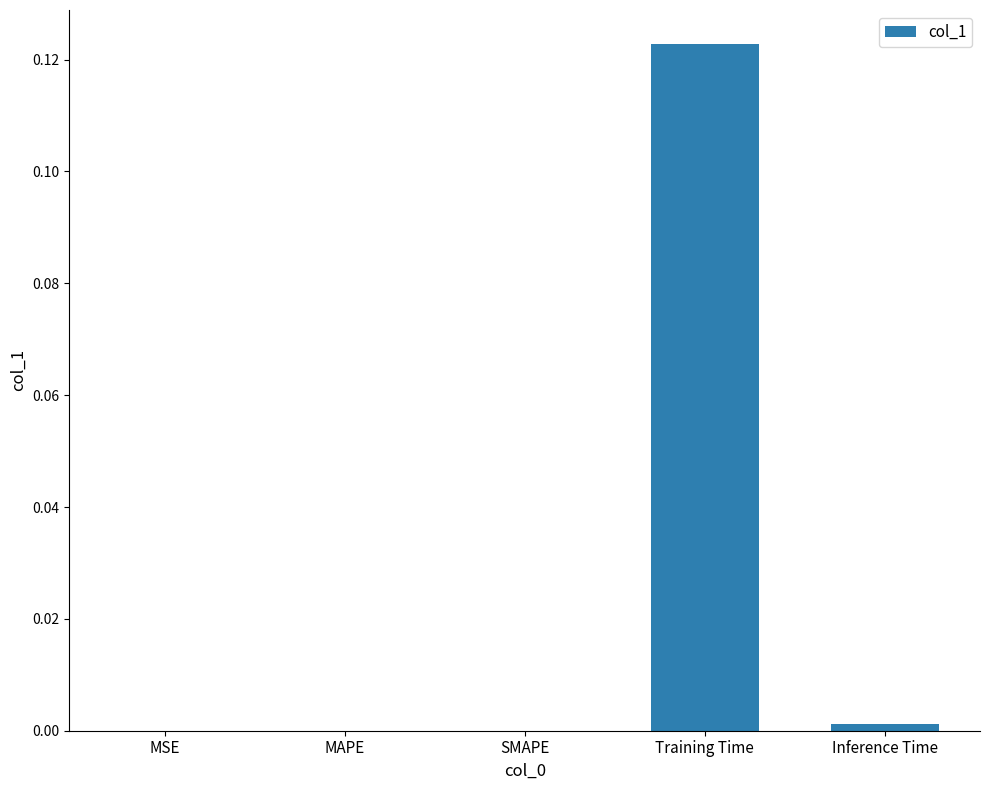

Is it true that the value at MSE is -0.1?

False